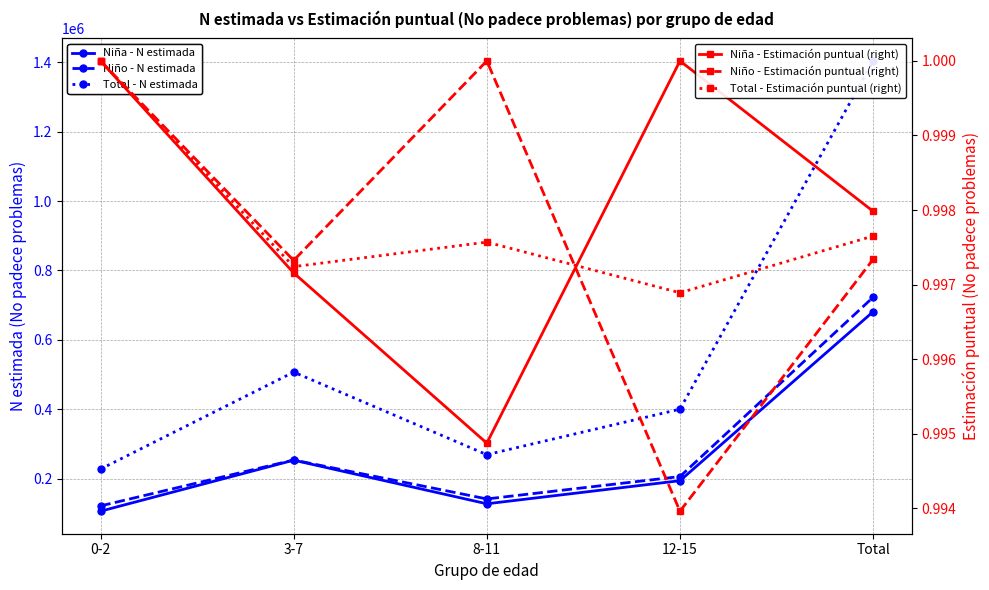

Which series has the largest range (max minus min)?

Total - N estimada